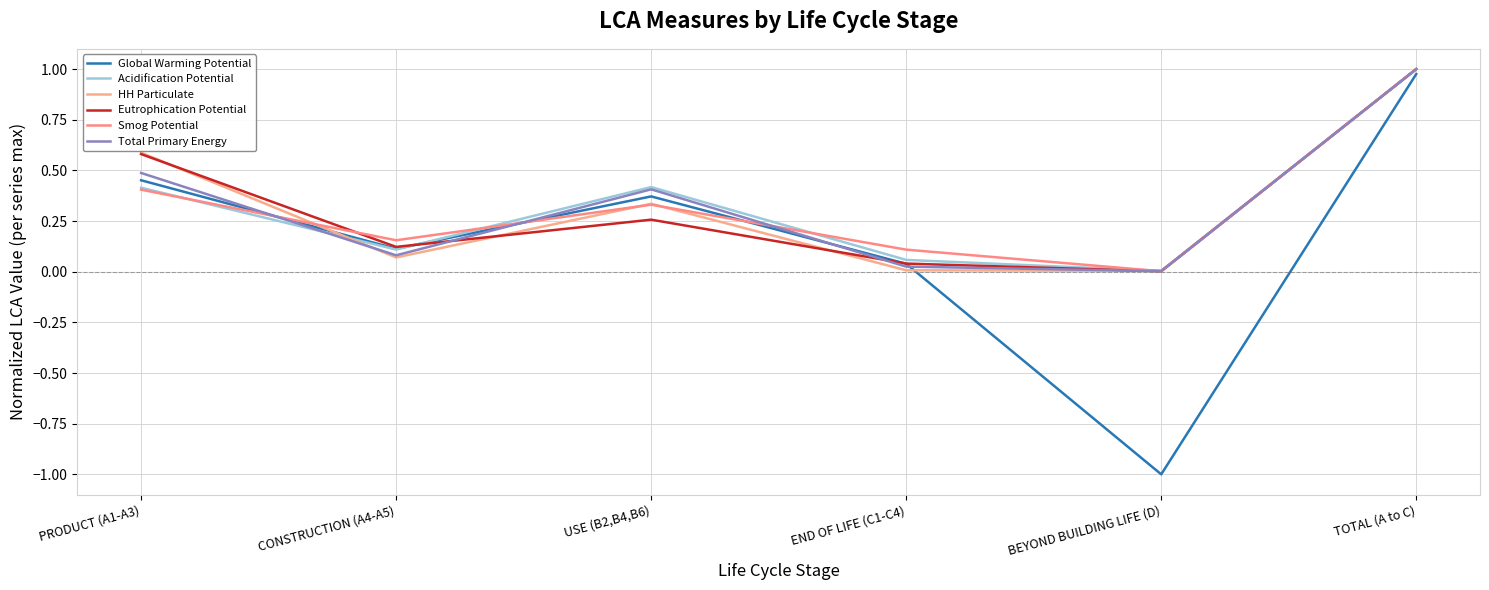

Which category has the lowest value across all series?

BEYOND BUILDING LIFE (D)